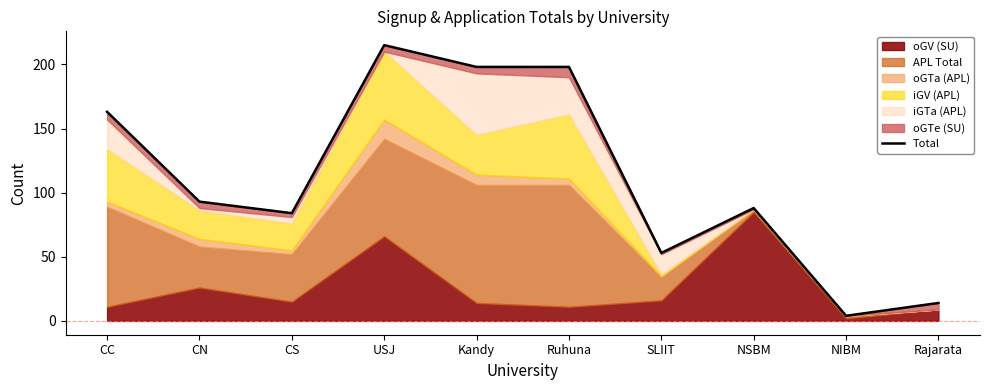

What is the value of the 10th point from the left?

14